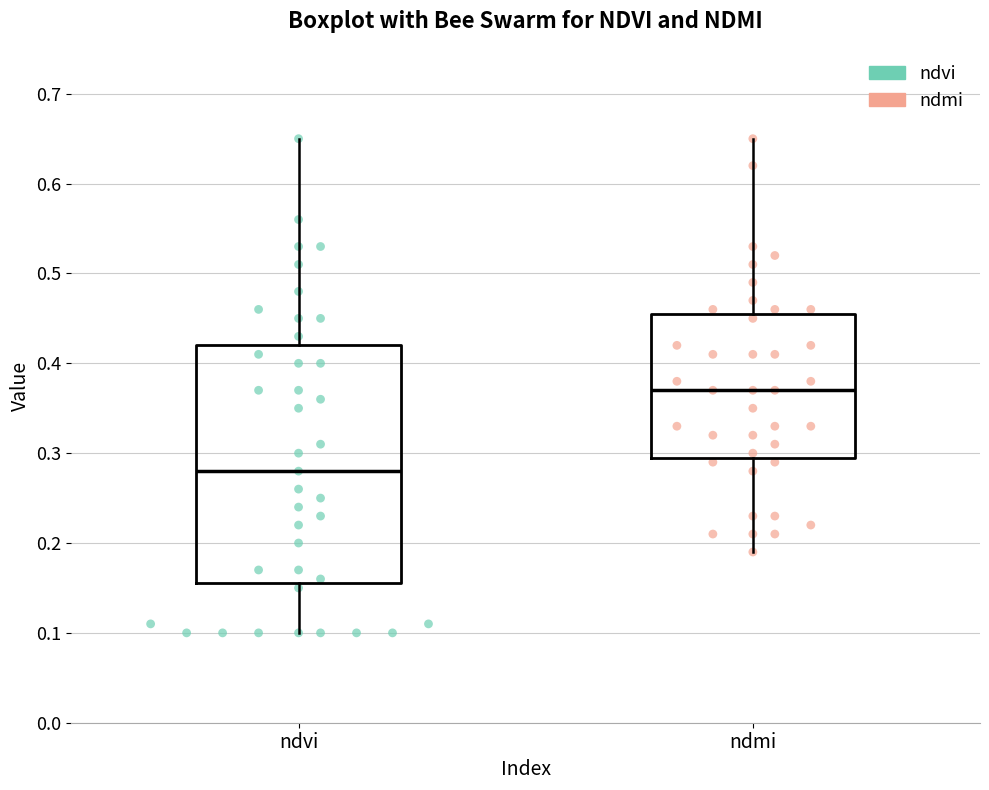

Which box is the tallest, from its lower edge to its upper edge?

ndvi